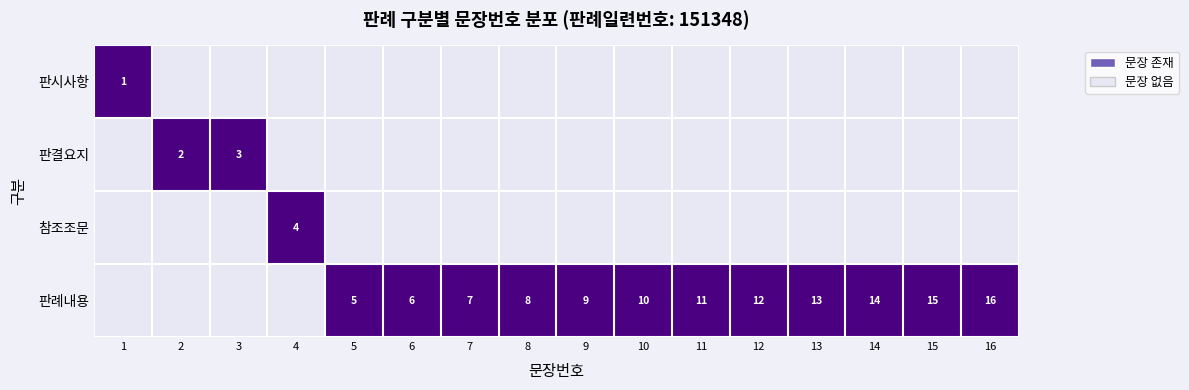

True or false: 판례내용 has a value of 7 at 7.

True